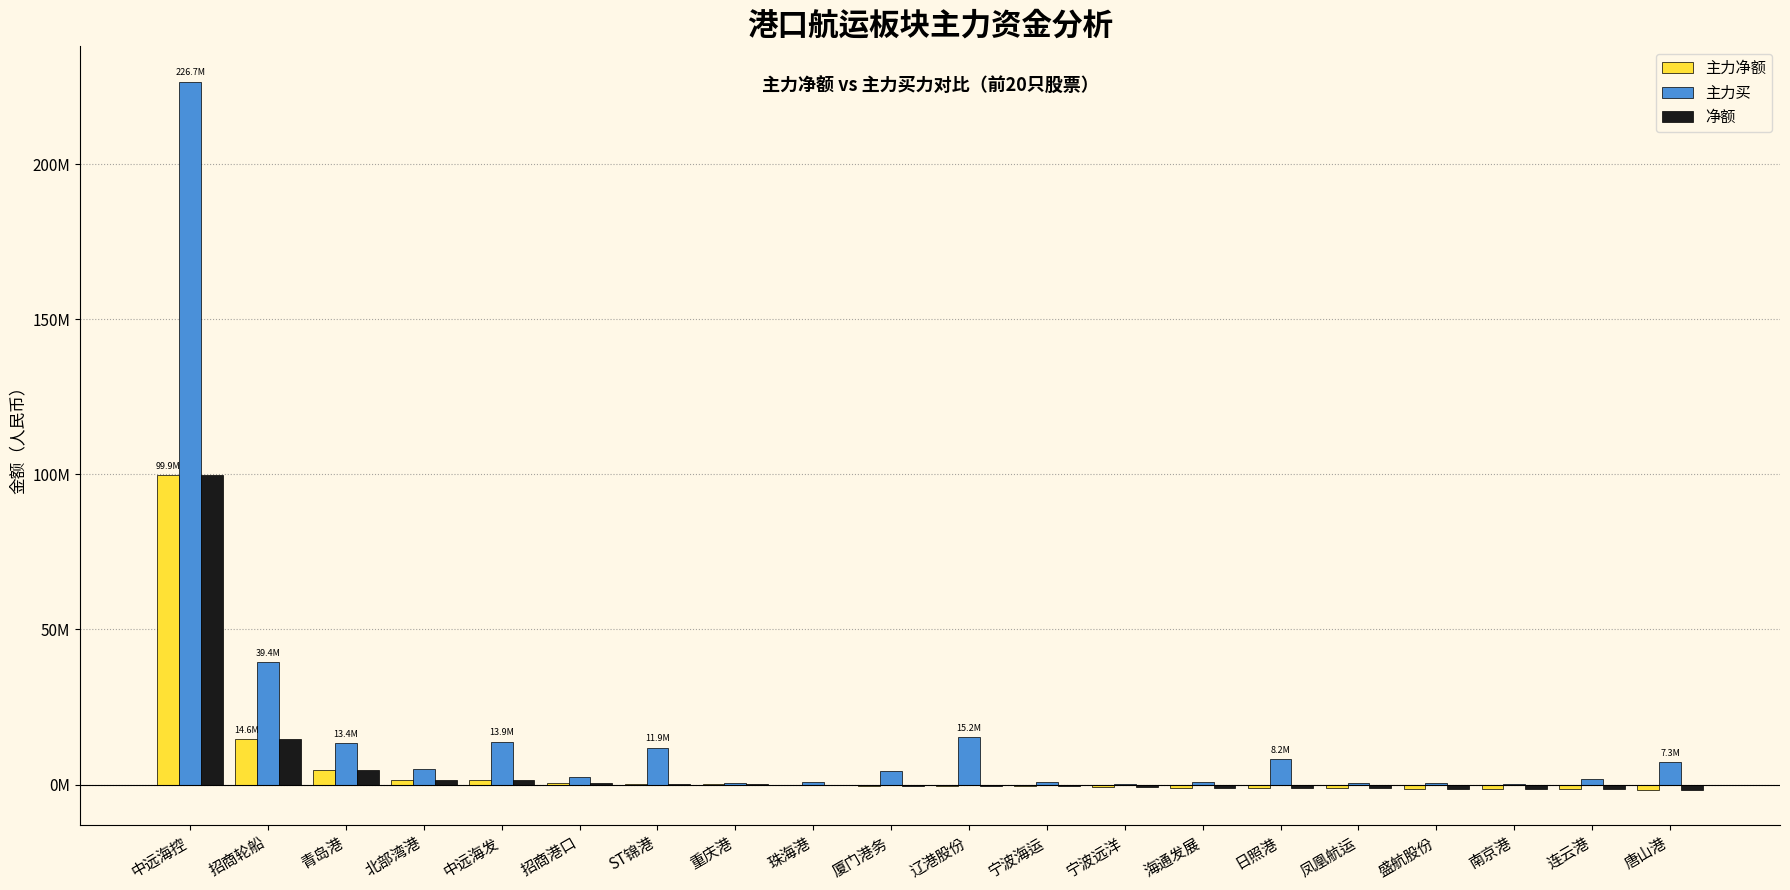

Between 青岛港 and 中远海发, which is larger?

青岛港